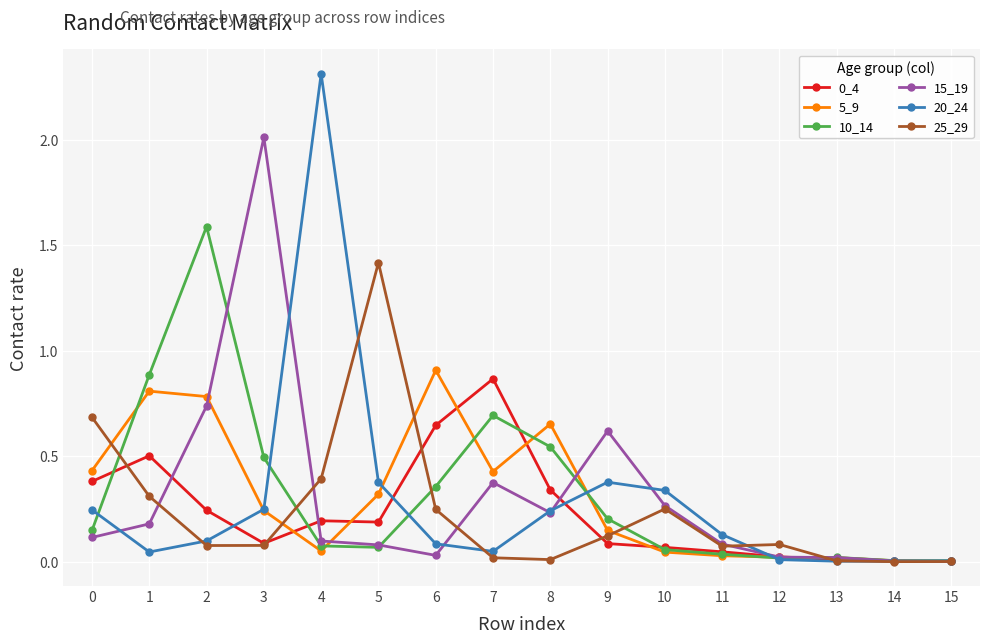

The 25_29 series shows 0.0 at 12. True or false?

False